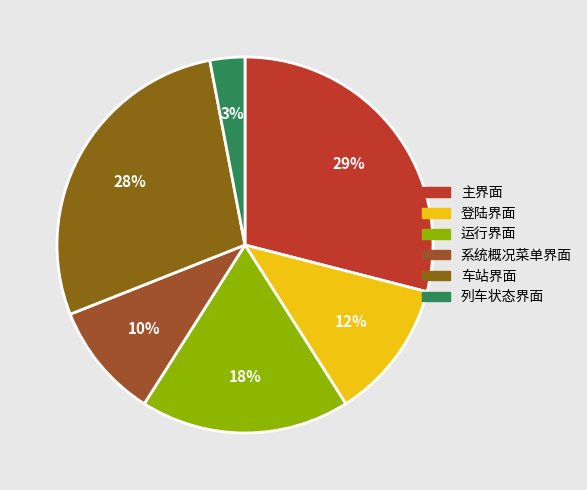

Rank the categories by value from lowest to highest.

列车状态界面, 系统概况菜单界面, 登陆界面, 运行界面, 车站界面, 主界面